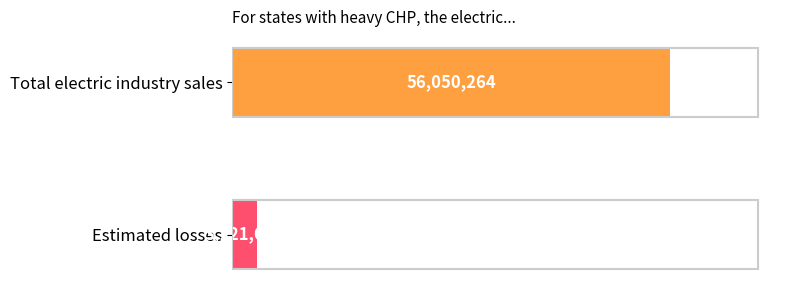

Which label corresponds to the smallest value in the chart?

Estimated losses